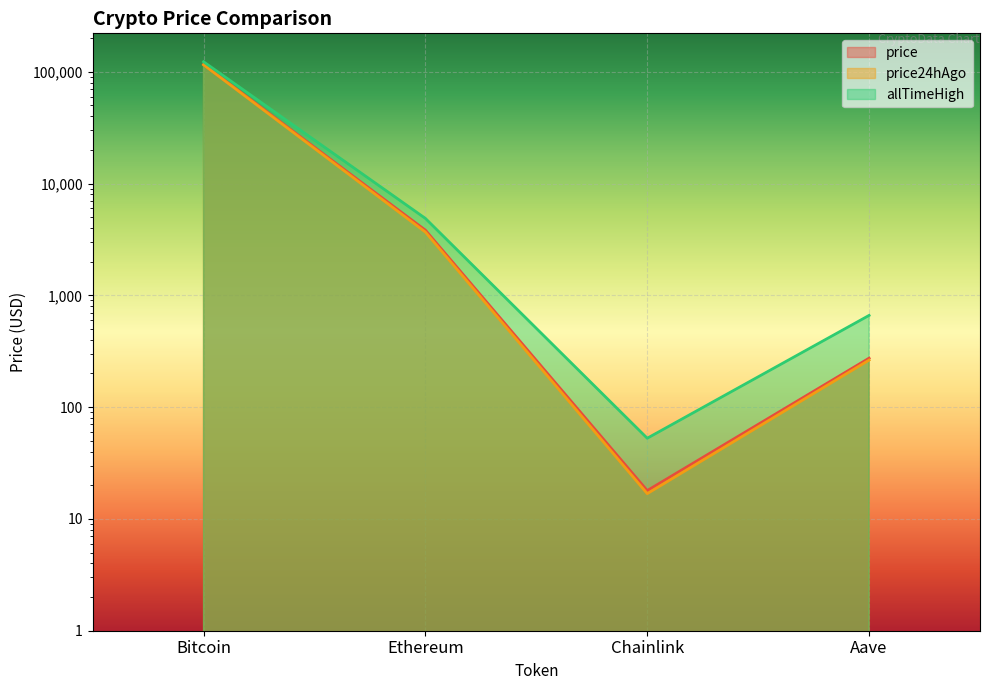

What is the value of the allTimeHigh point at the 1st from the left?

122838.0